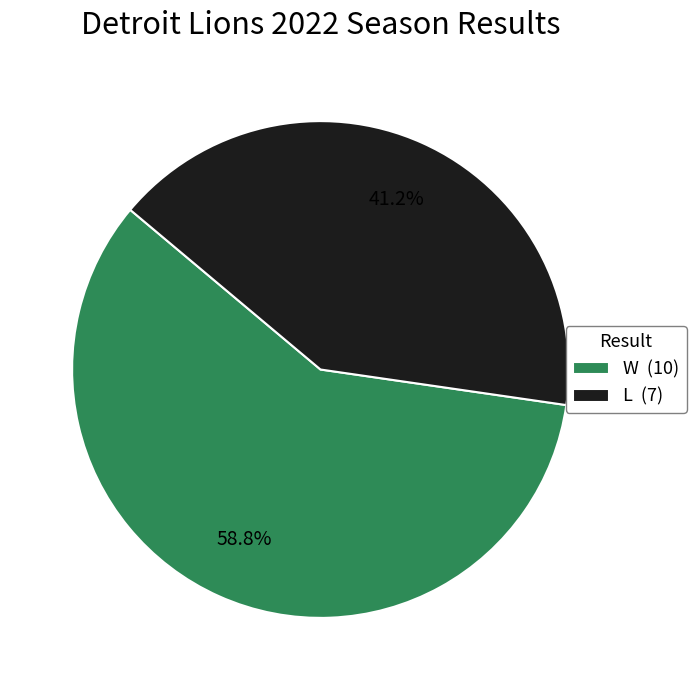

Which slice is the largest?

W